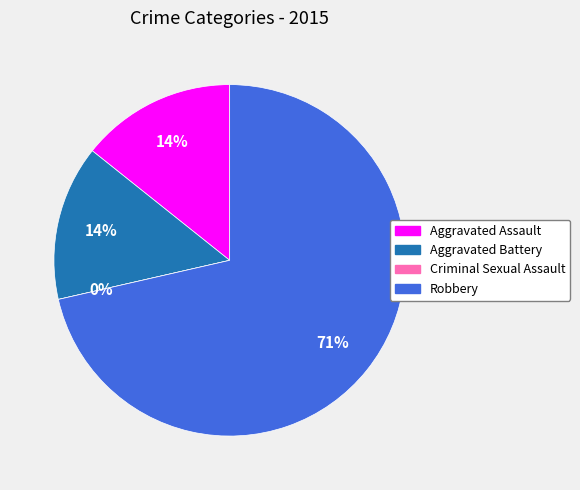

What is the majority slice?

Robbery